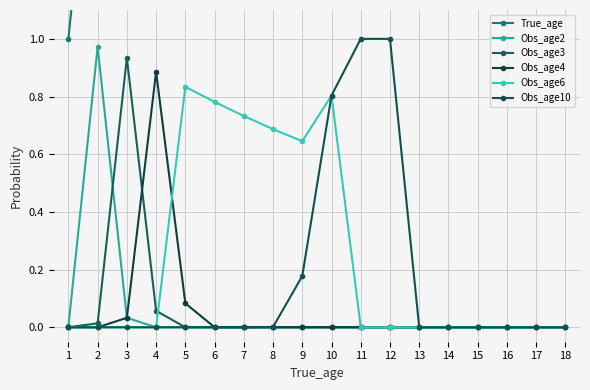

Is this an area chart (filled region under the line)?

No